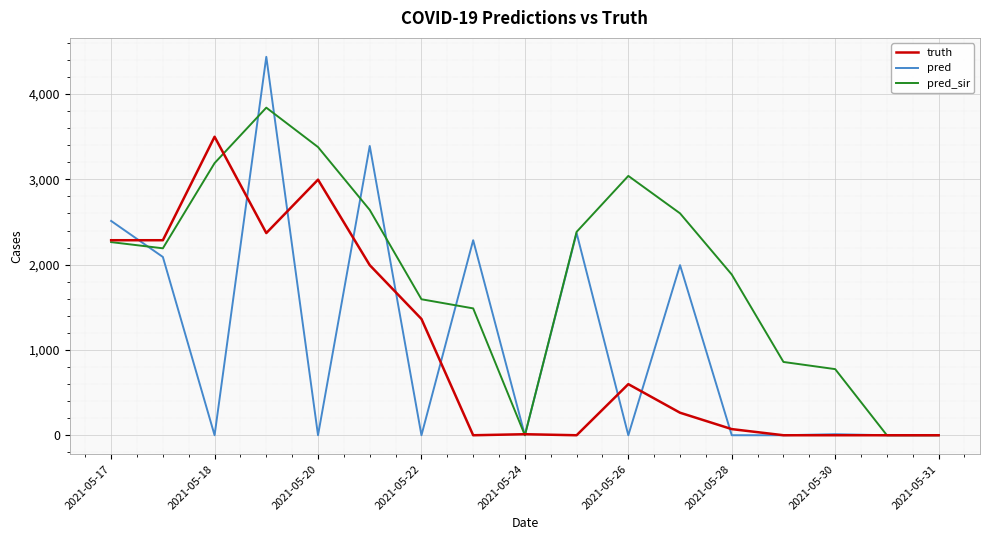

List the series in order of their peak value, highest first.

pred, pred_sir, truth